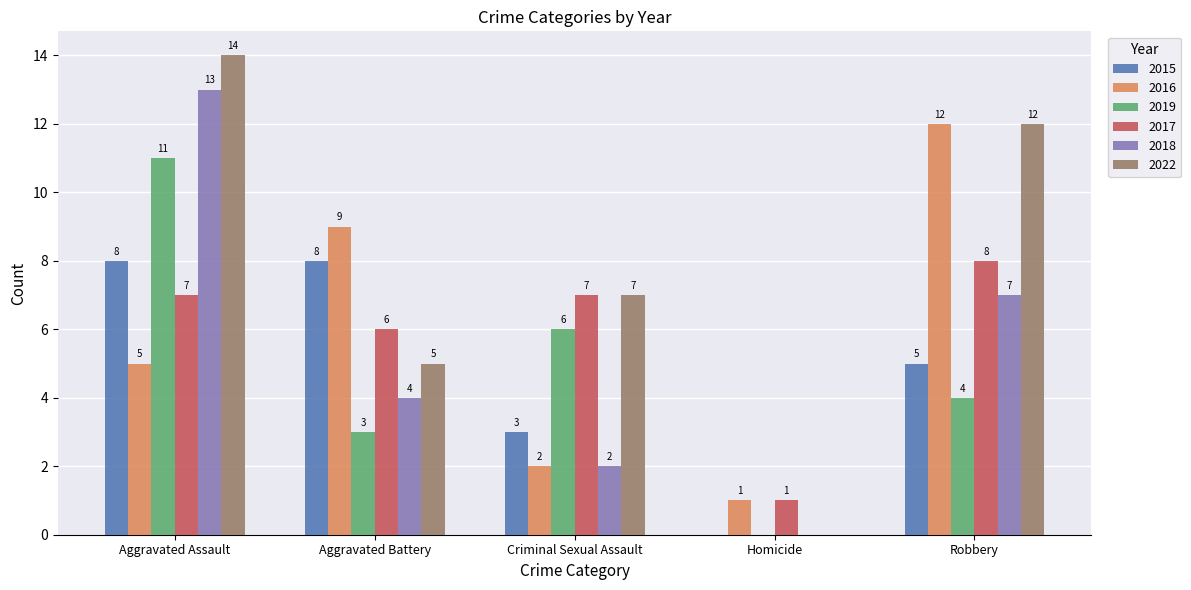

The 2018 series shows 13 at Aggravated Assault. True or false?

True